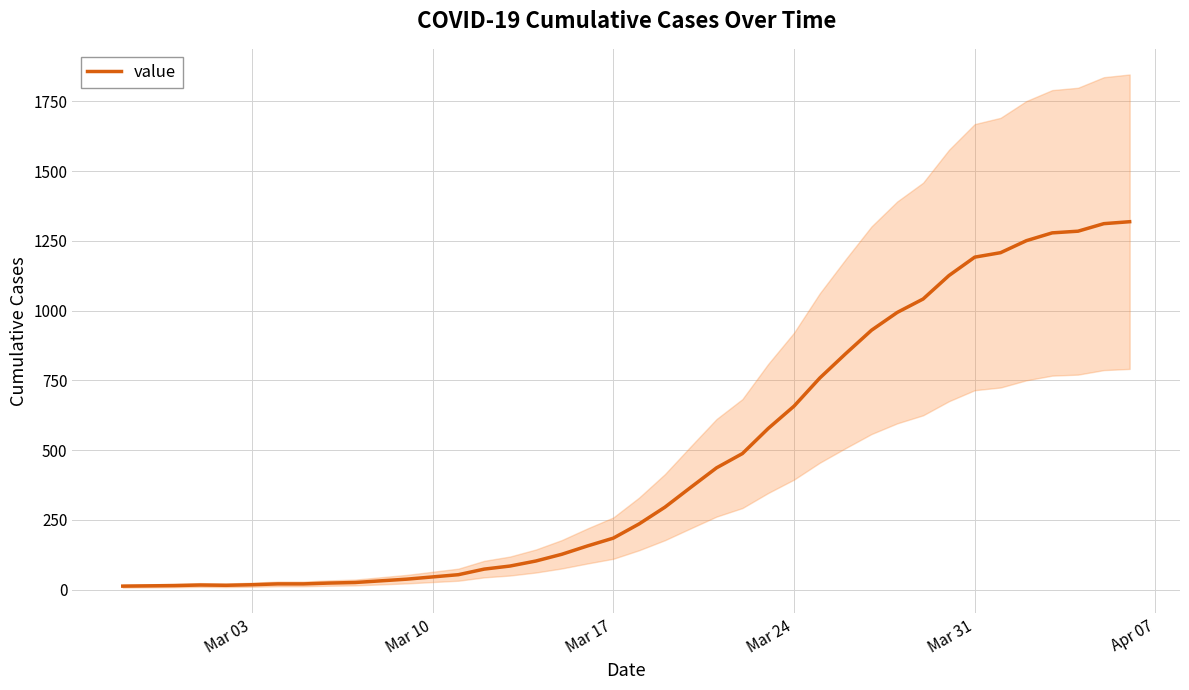

What is the highest value of the value series?

1319